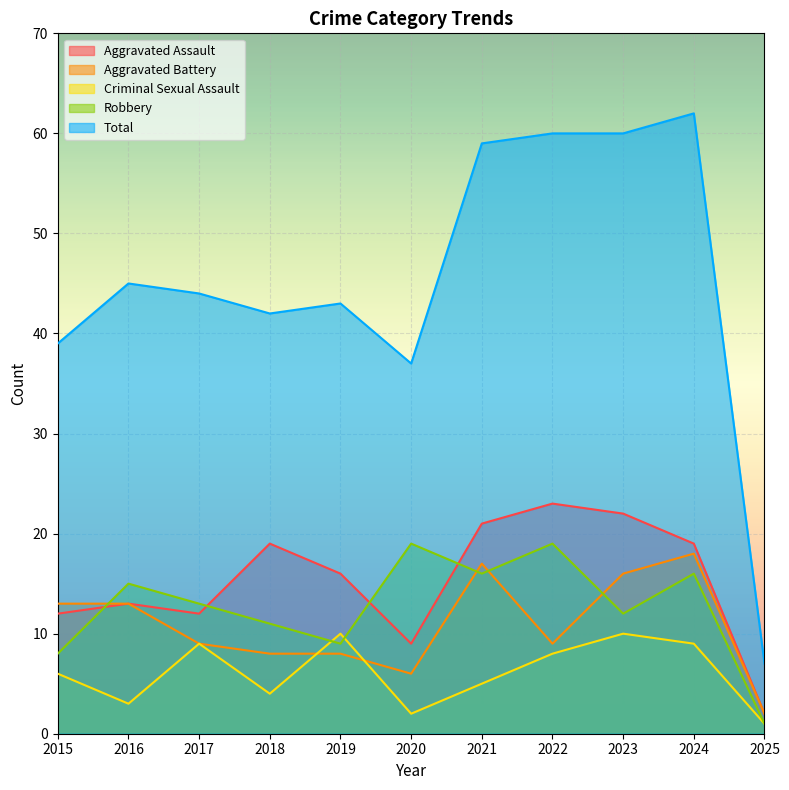

The Robbery series shows 19 at 2020. True or false?

True